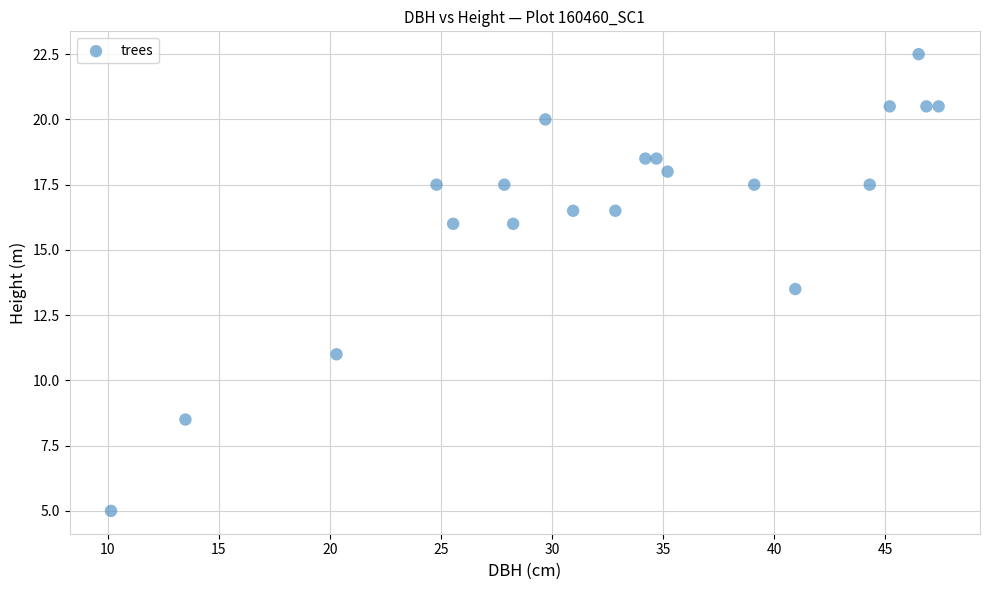

What is the range of Y values (max minus min)?

17.5